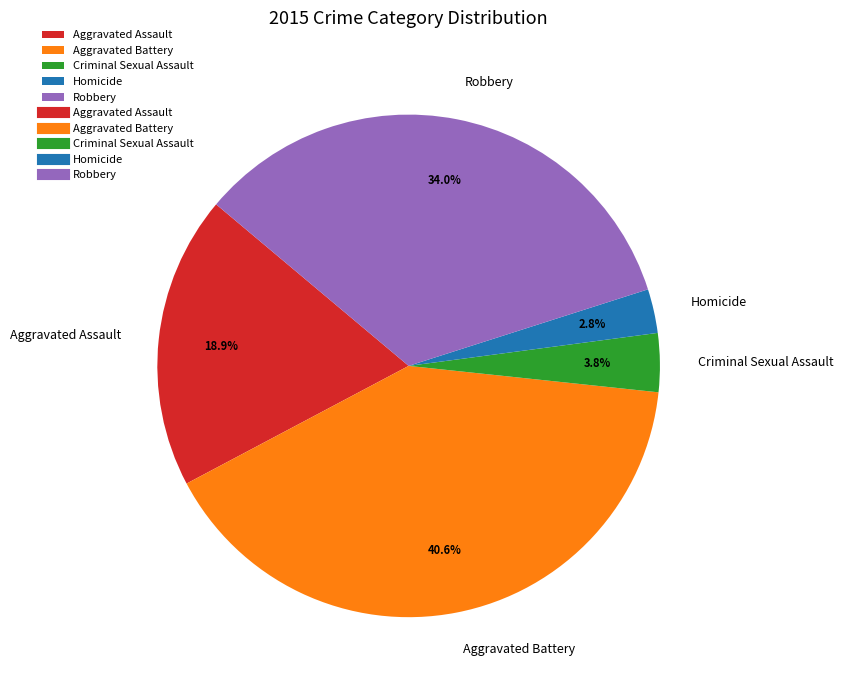

Is there any slice that represents more than half of the pie?

No